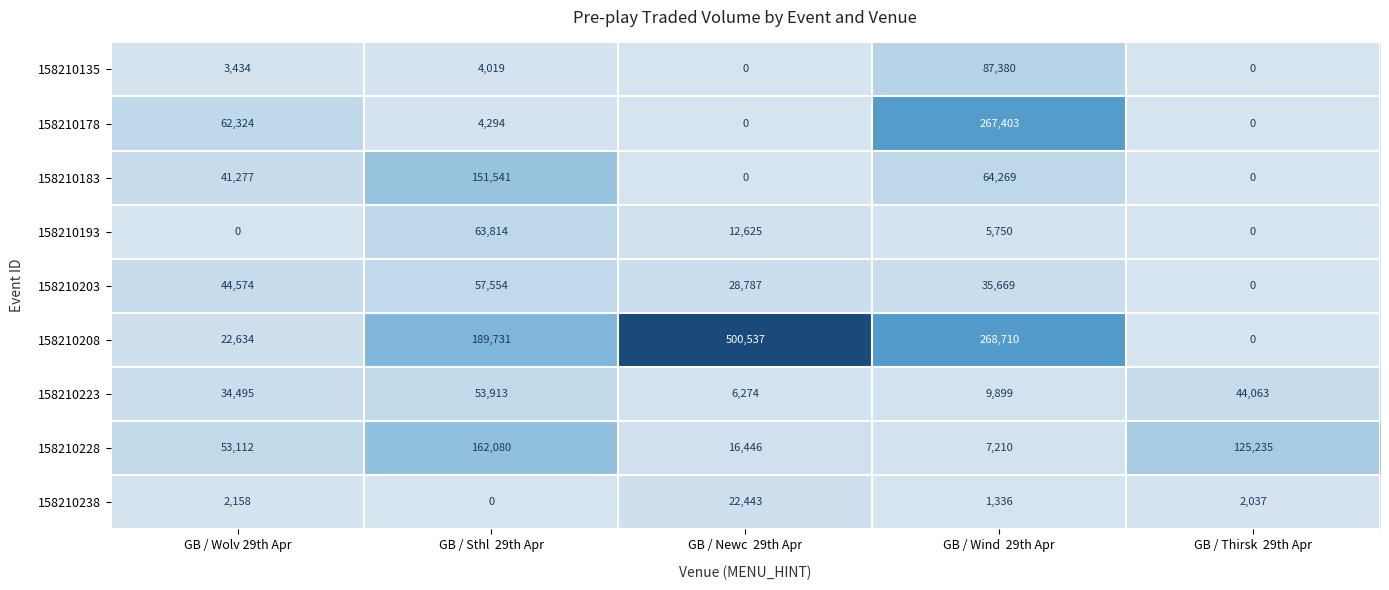

Rank the series at GB / Wind  29th Apr from highest to lowest value.

158210208, 158210178, 158210135, 158210183, 158210203, 158210223, 158210228, 158210193, 158210238